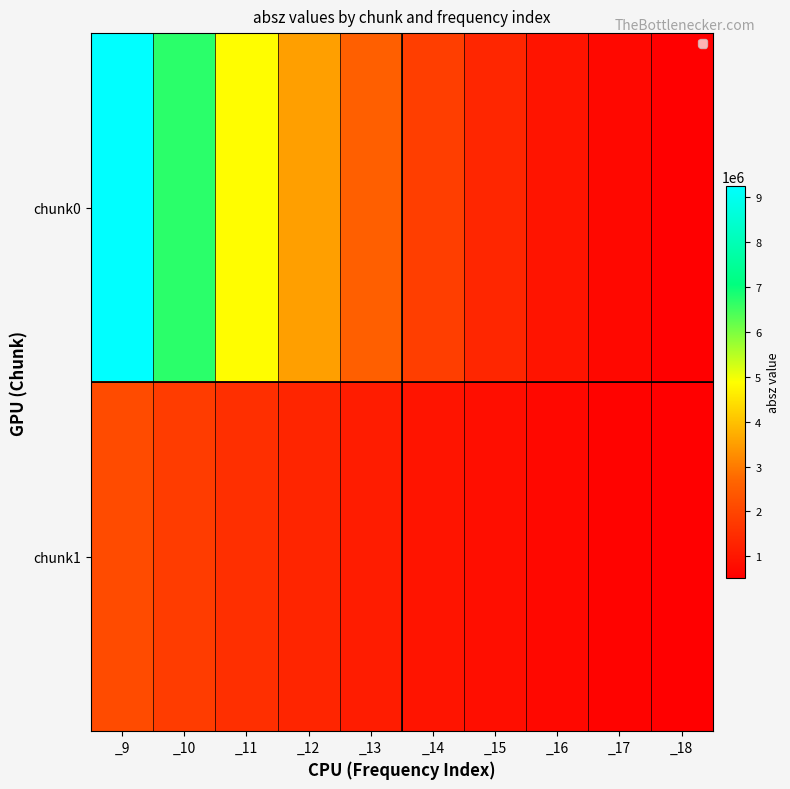

What is the sum of all values?

11498869